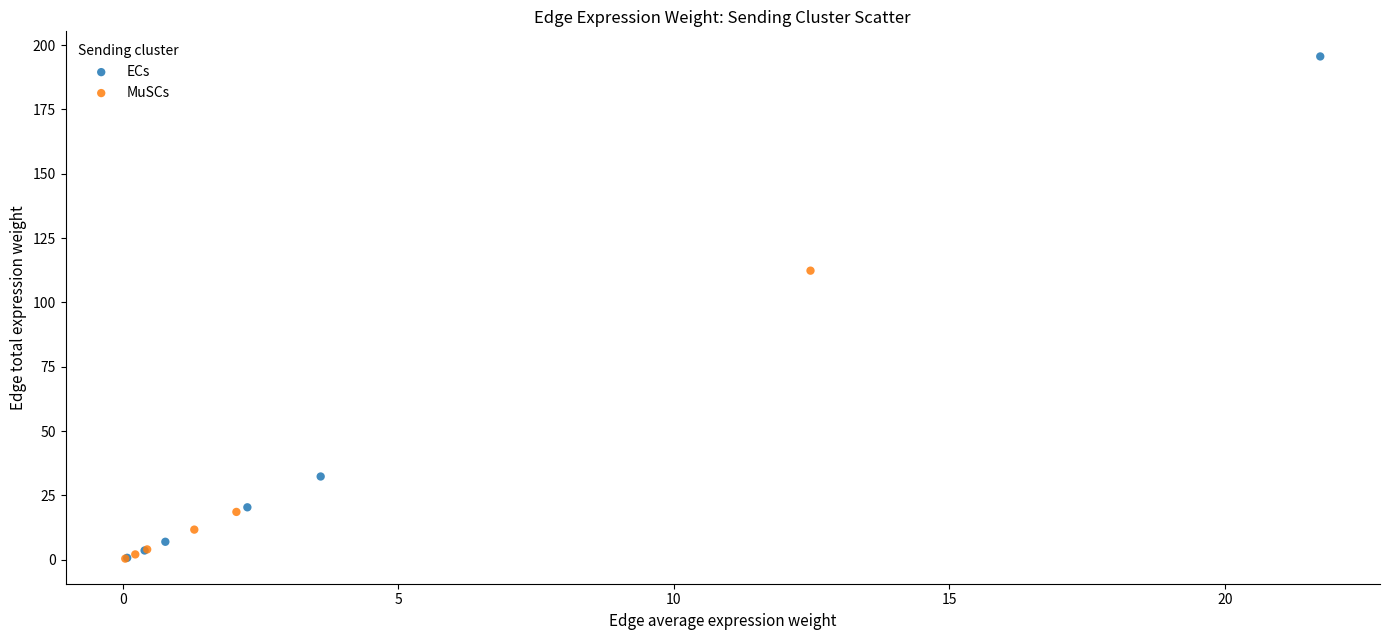

Which series has the largest Y range (max minus min)?

ECs